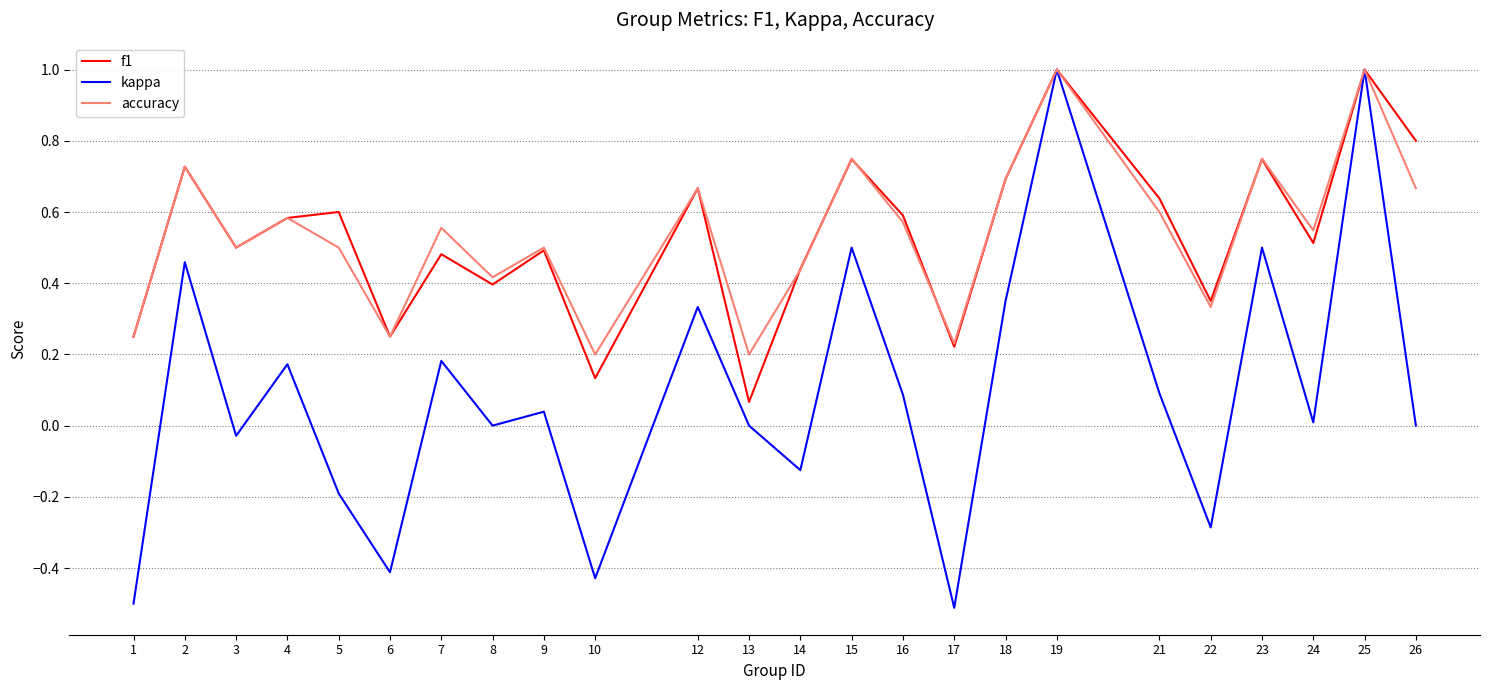

Read the accuracy value at 25.

1.0